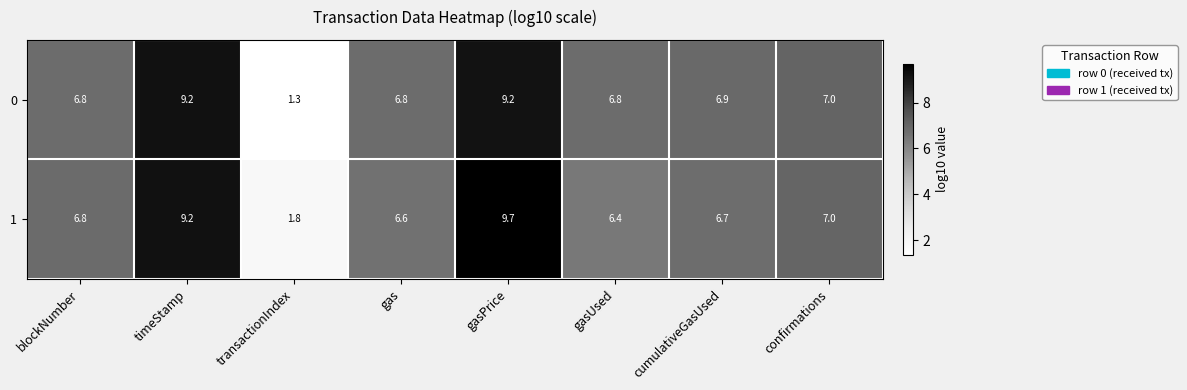

Reading left to right, extract all data points from this chart.

0: blockNumber=6.8	timeStamp=9.2	transactionIndex=1.3	gas=6.8	gasPrice=9.2	gasUsed=6.8	cumulativeGasUsed=6.9	confirmations=7.0
1: blockNumber=6.8	timeStamp=9.2	transactionIndex=1.8	gas=6.6	gasPrice=9.7	gasUsed=6.4	cumulativeGasUsed=6.7	confirmations=7.0